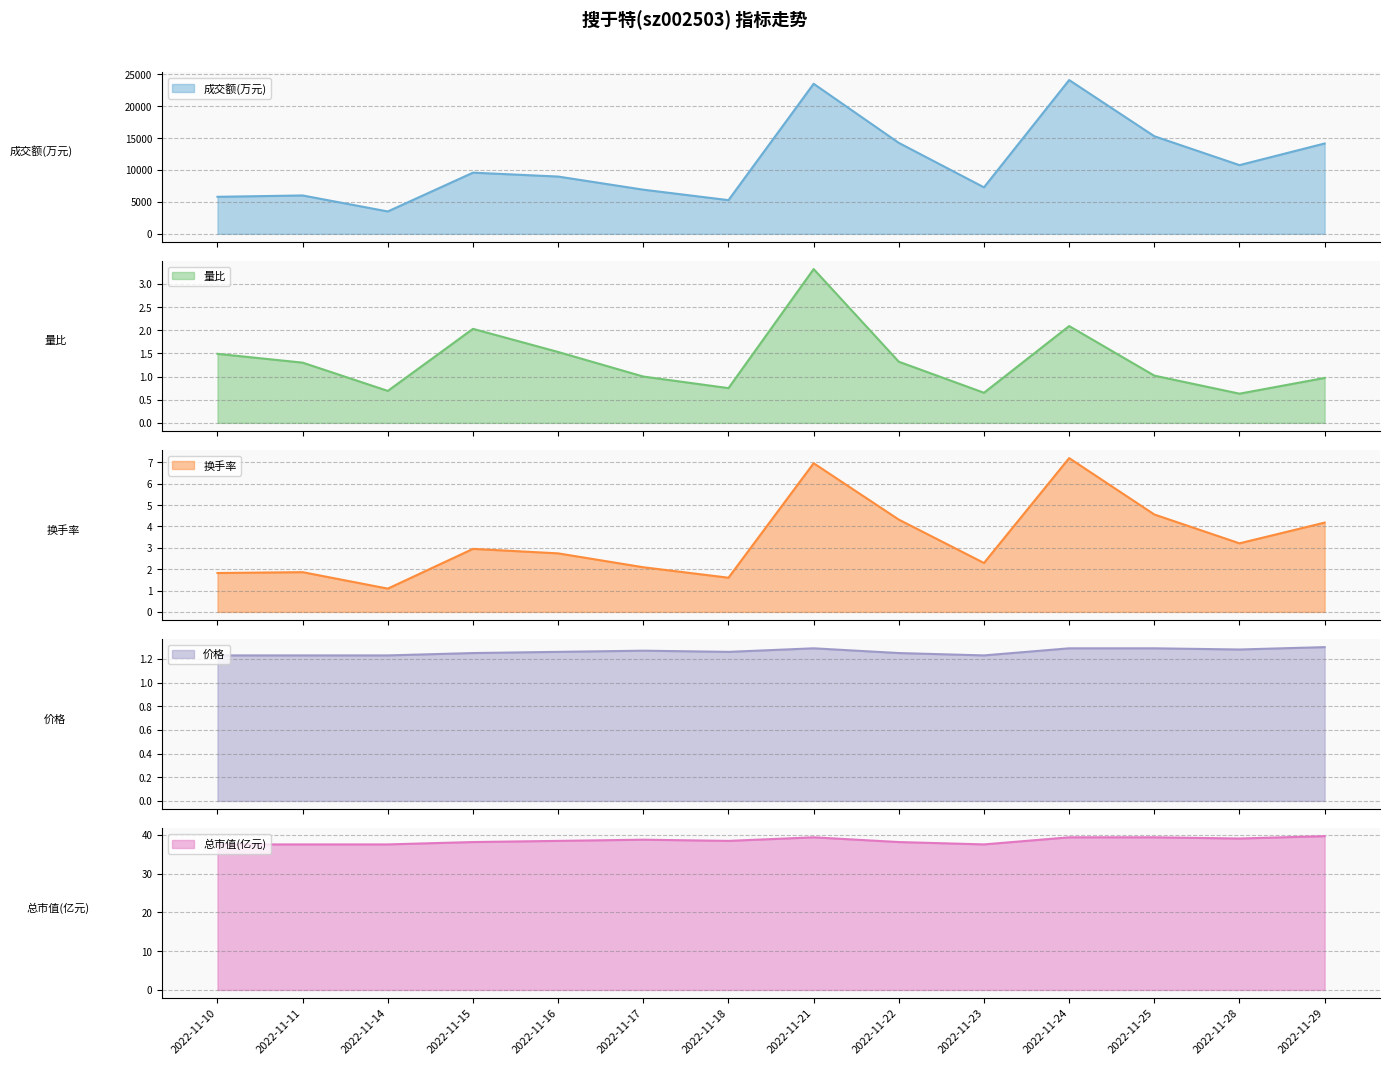

The value of 成交额(万元) at 2022-11-14 is 3504.0. True or false?

True